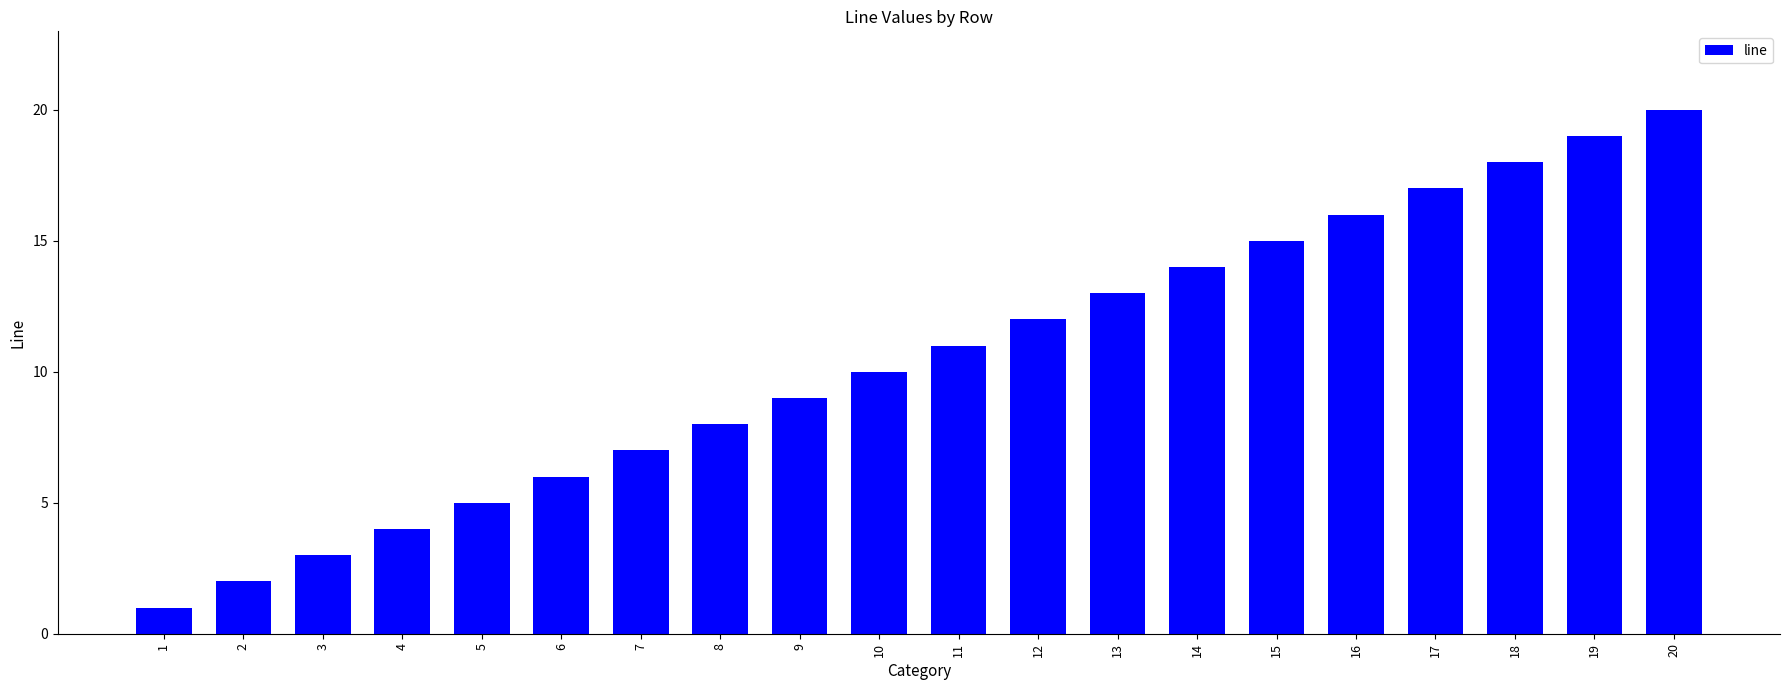

Reading left to right, extract all data points from this chart.

1=1	2=2	3=3	4=4	5=5	6=6	7=7	8=8	9=9	10=10	11=11	12=12	13=13	14=14	15=15	16=16	17=17	18=18	19=19	20=20